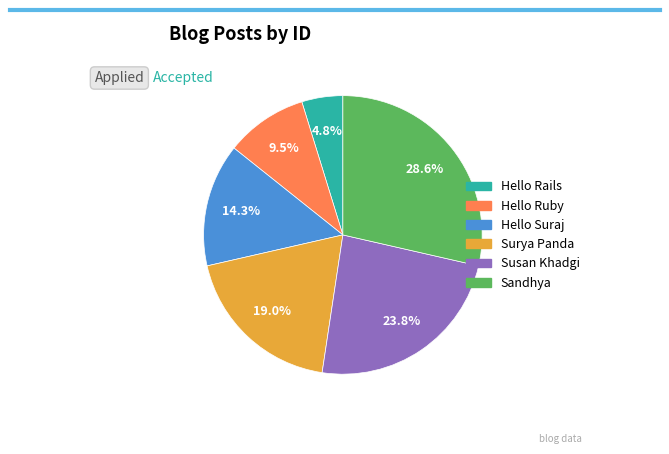

Approximately how many times larger is the value at Susan Khadgi compared to Sandhya?

0.8